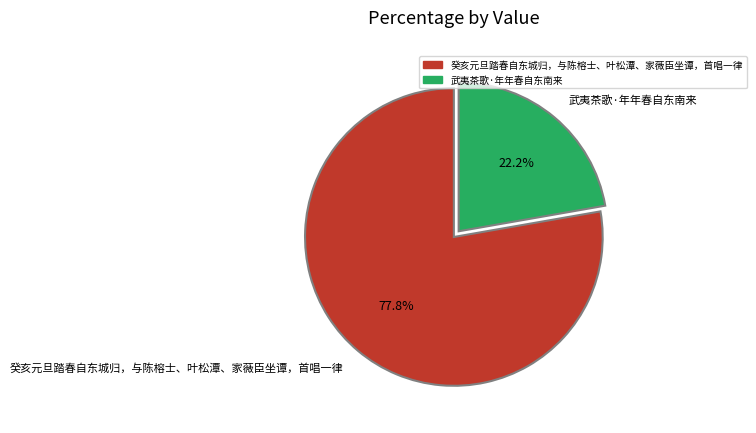

What percentage is the 癸亥元旦踏春自东城归，与陈榕士、叶松潭、家薇臣坐谭，首唱一律 slice, to the nearest percent?

78%